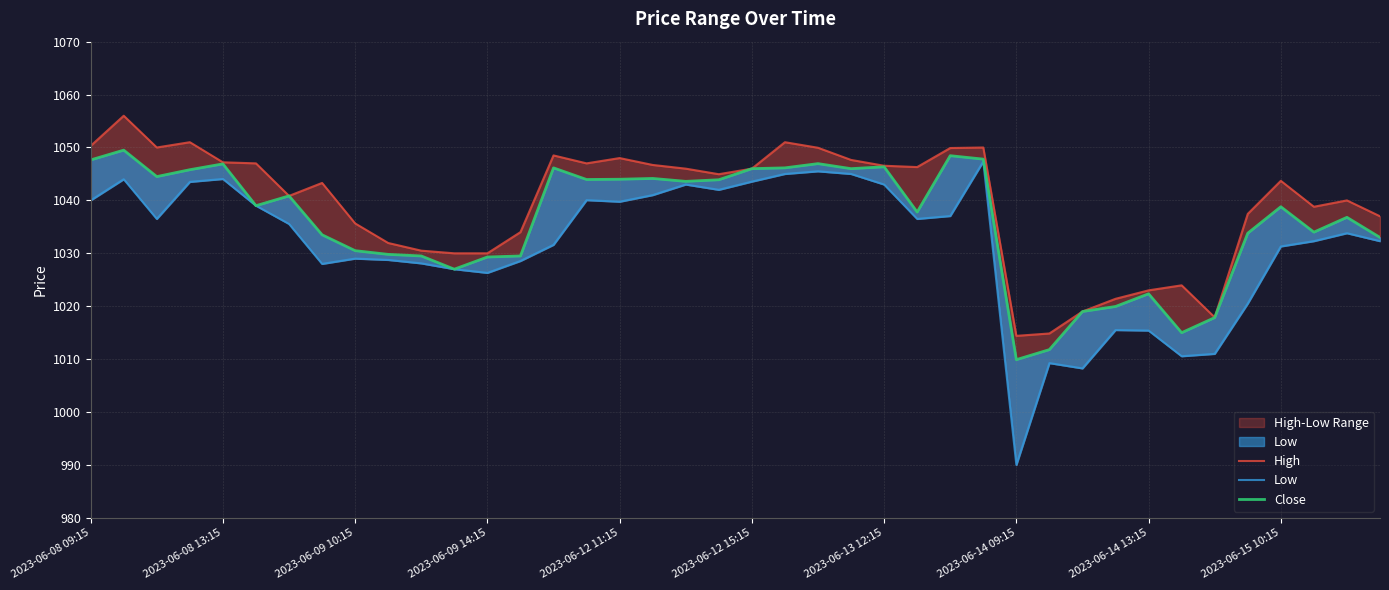

What is the maximum value for Low?

1047.3